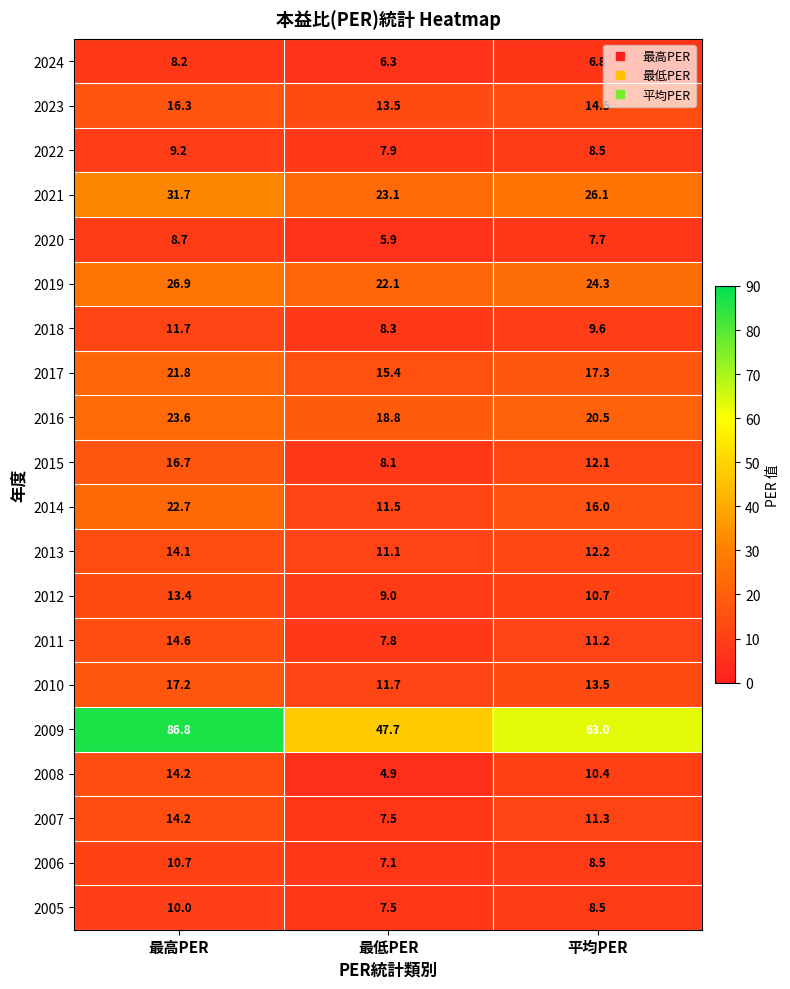

Which series has the largest total across all categories?

2009